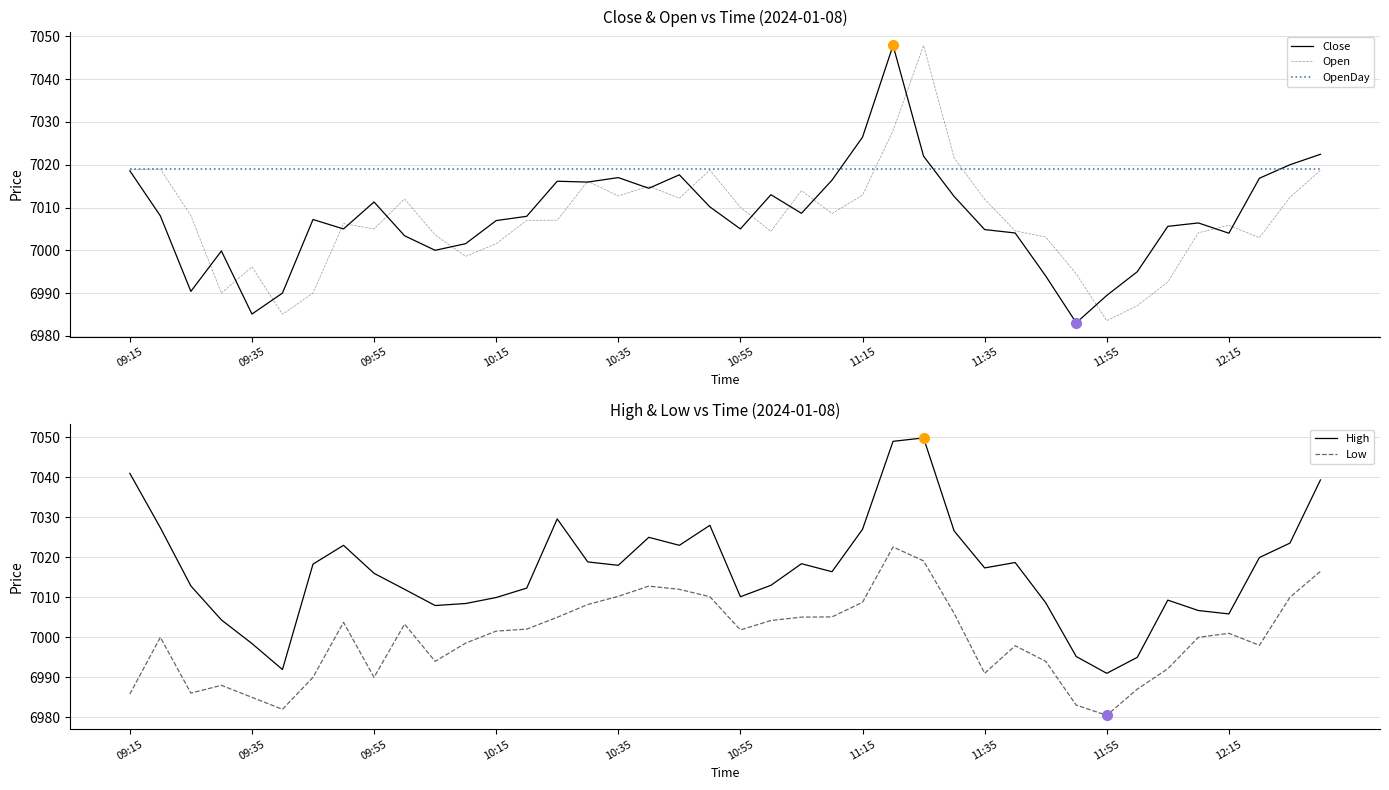

In High, how many points are lower than both neighbors (excluding endpoints)?

9